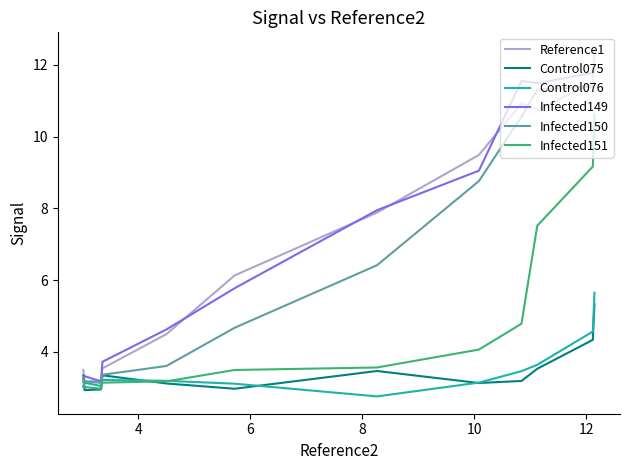

Rank the series by their maximum value, from lowest to highest.

Control075, Control076, Infected151, Infected150, Infected149, Reference1